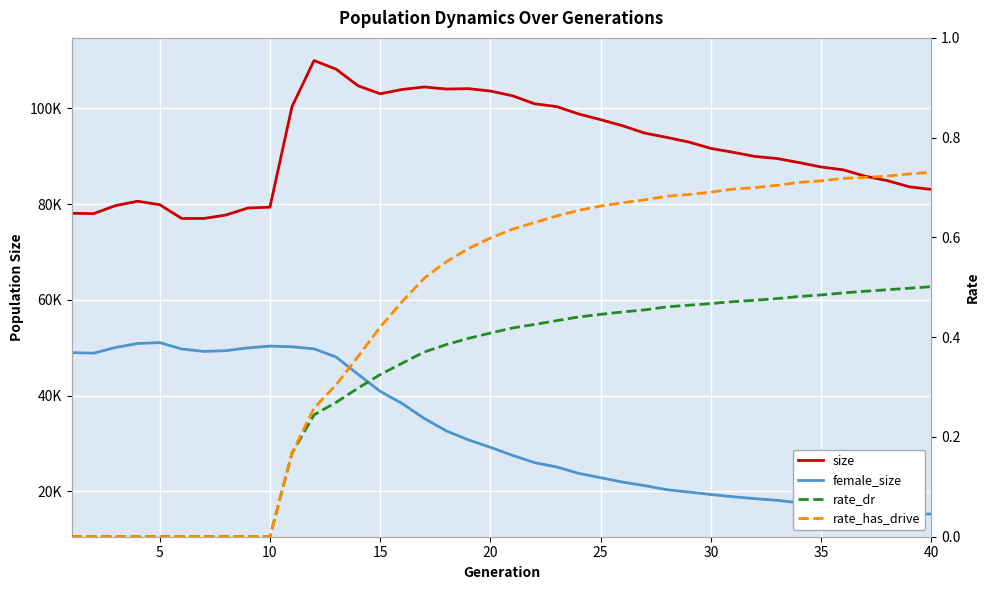

What is the average value of the rate_has_drive series?

0.4